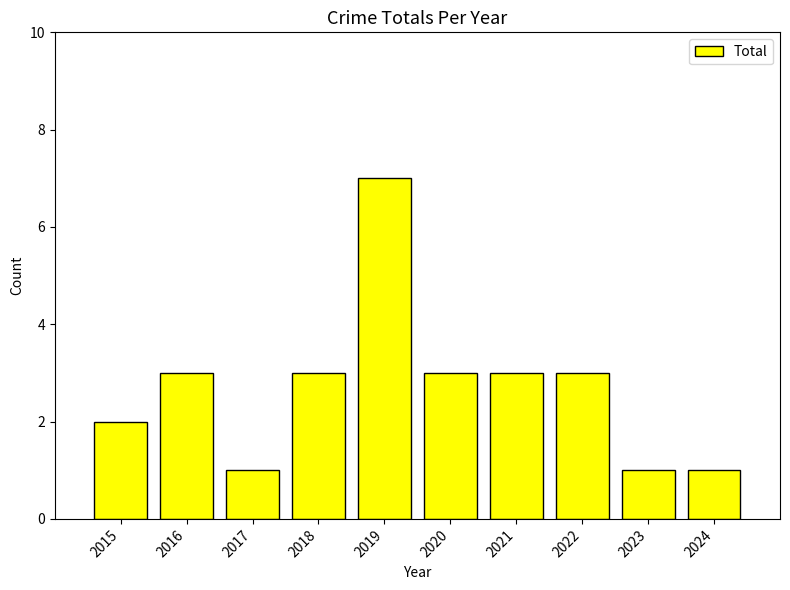

What is the value of the 10th bar from the left?

1